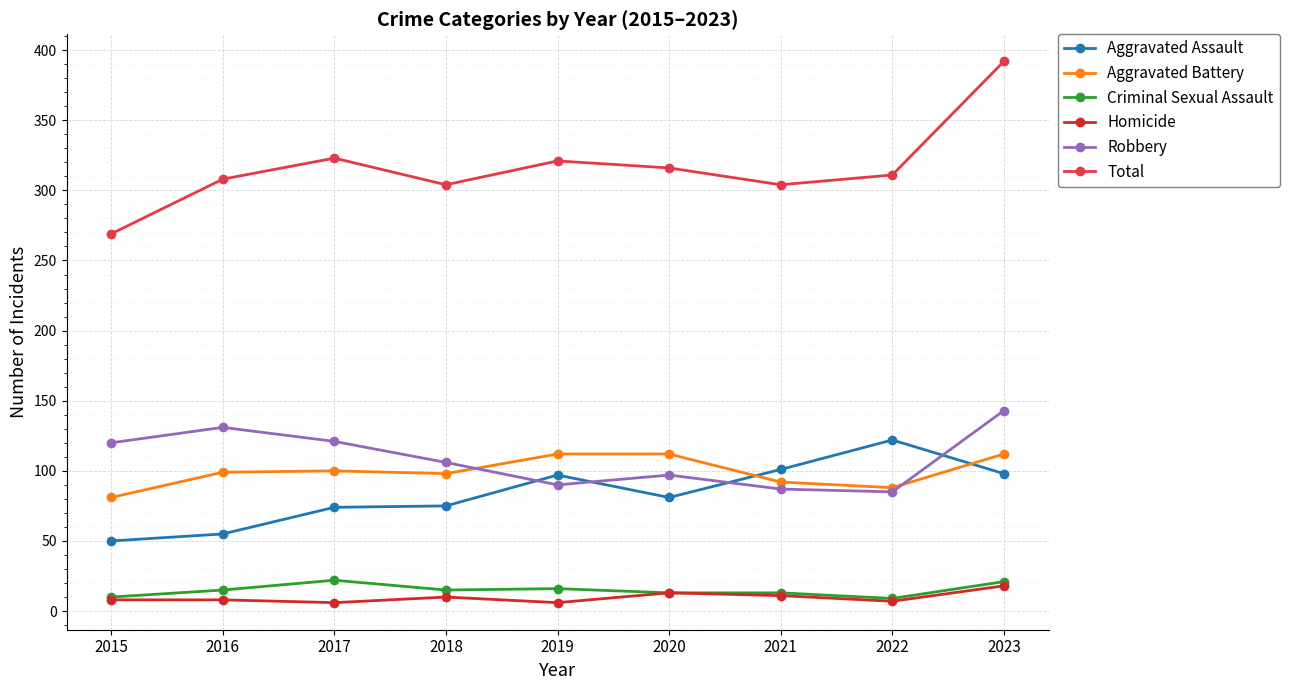

What is the maximum value shown in the chart?

392